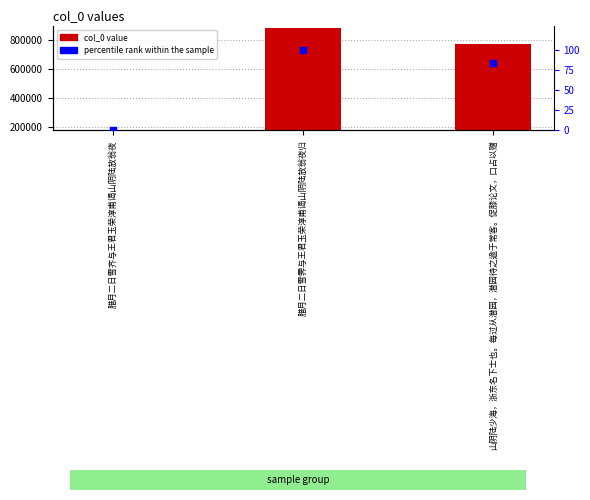

At how many categories does at least one series exceed 149133?

2